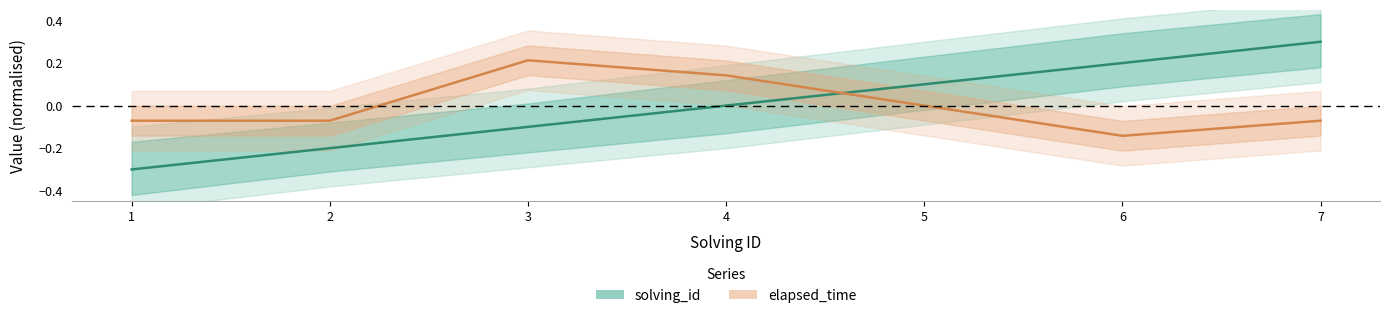

Rank the categories by elapsed_time value from highest to lowest.

3, 4, 5, 1, 2, 7, 6